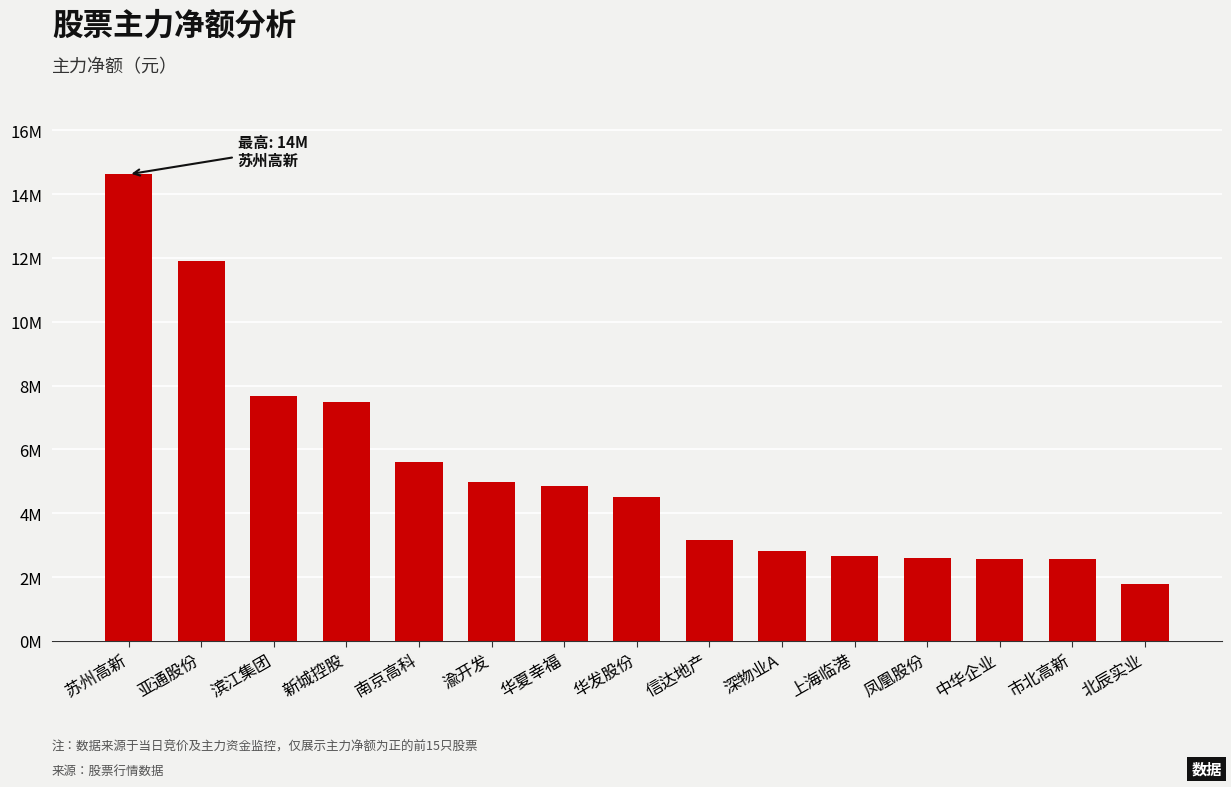

The chart shows a value of 7477934 at 新城控股. True or false?

True